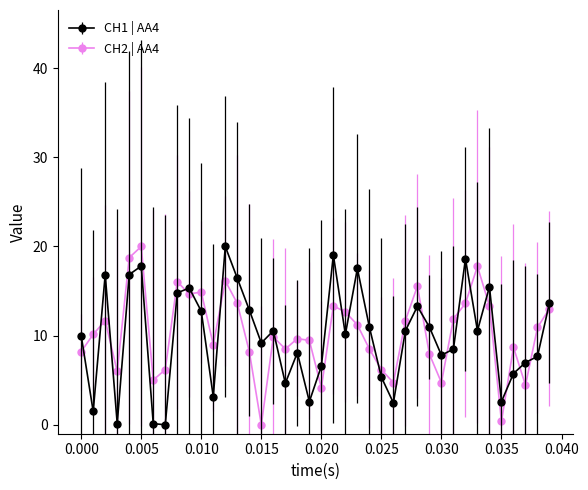

What is the difference between the maximum and minimum values in the CH2 | AA4 series?

20.0